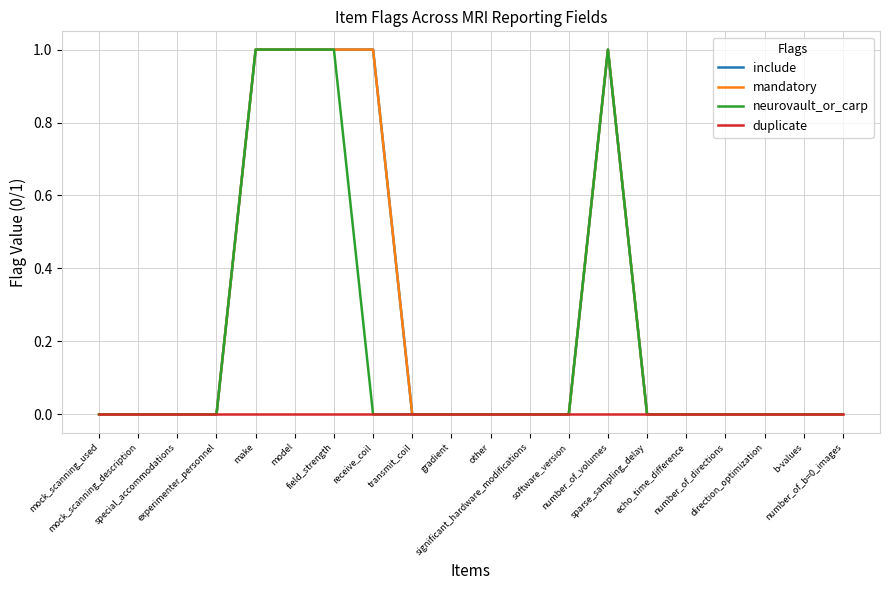

Does the chart have visible grid lines?

Yes